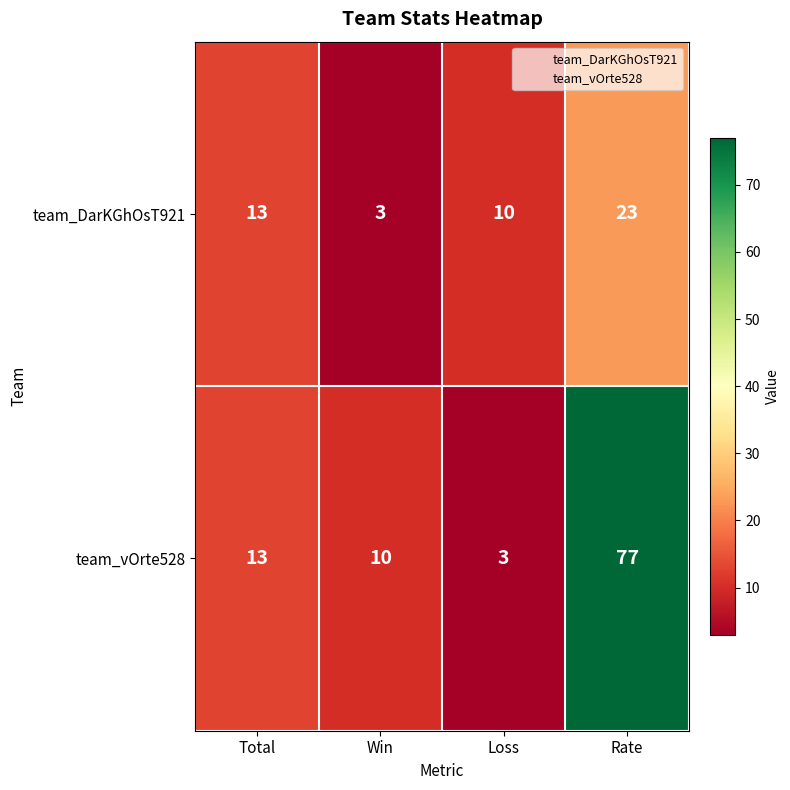

At how many categories does at least one series exceed 24?

1